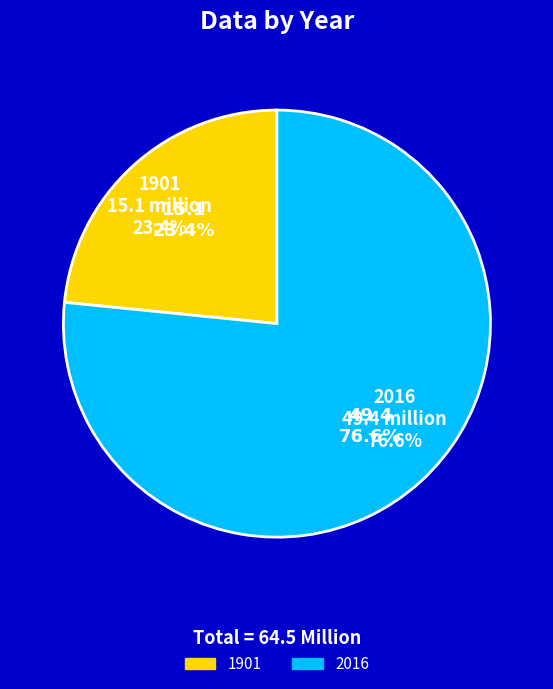

How many segments does this pie chart have?

2